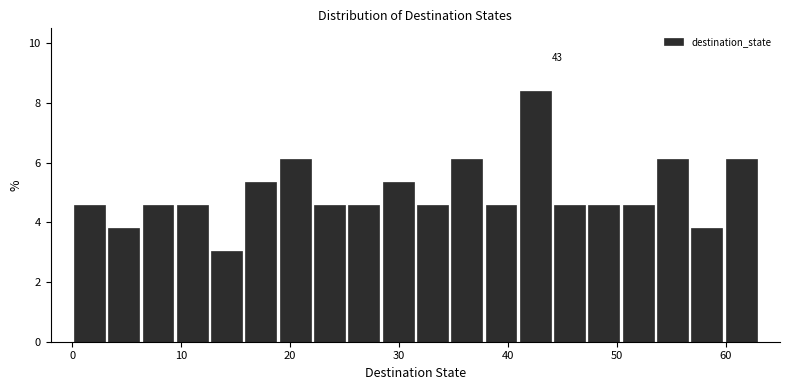

Around what value on the x-axis is the tallest bar? Give the approximate position of its centre, as read against the axis.

43